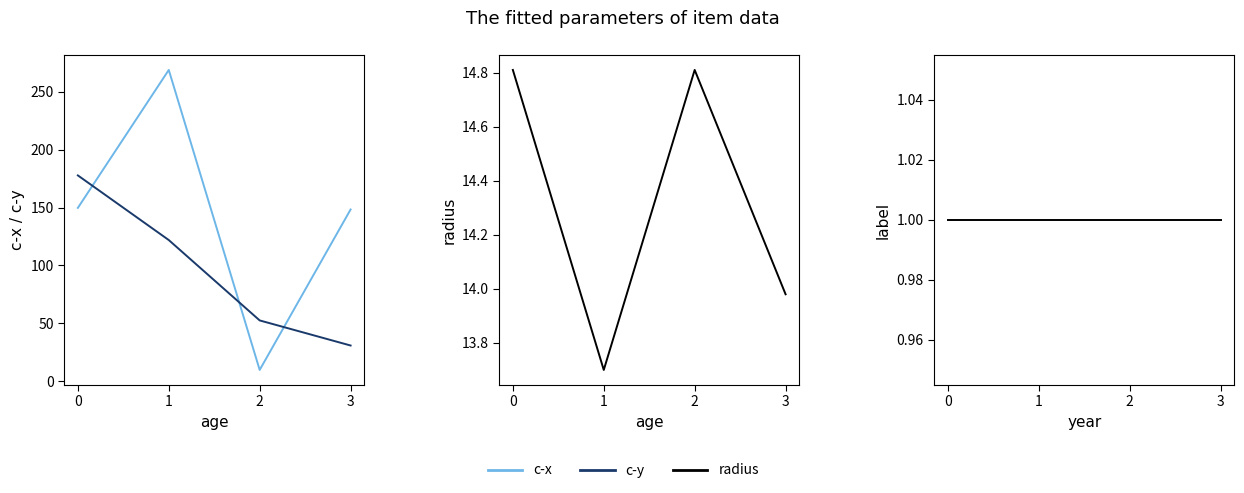

What is the total value across all series at 3?

194.1